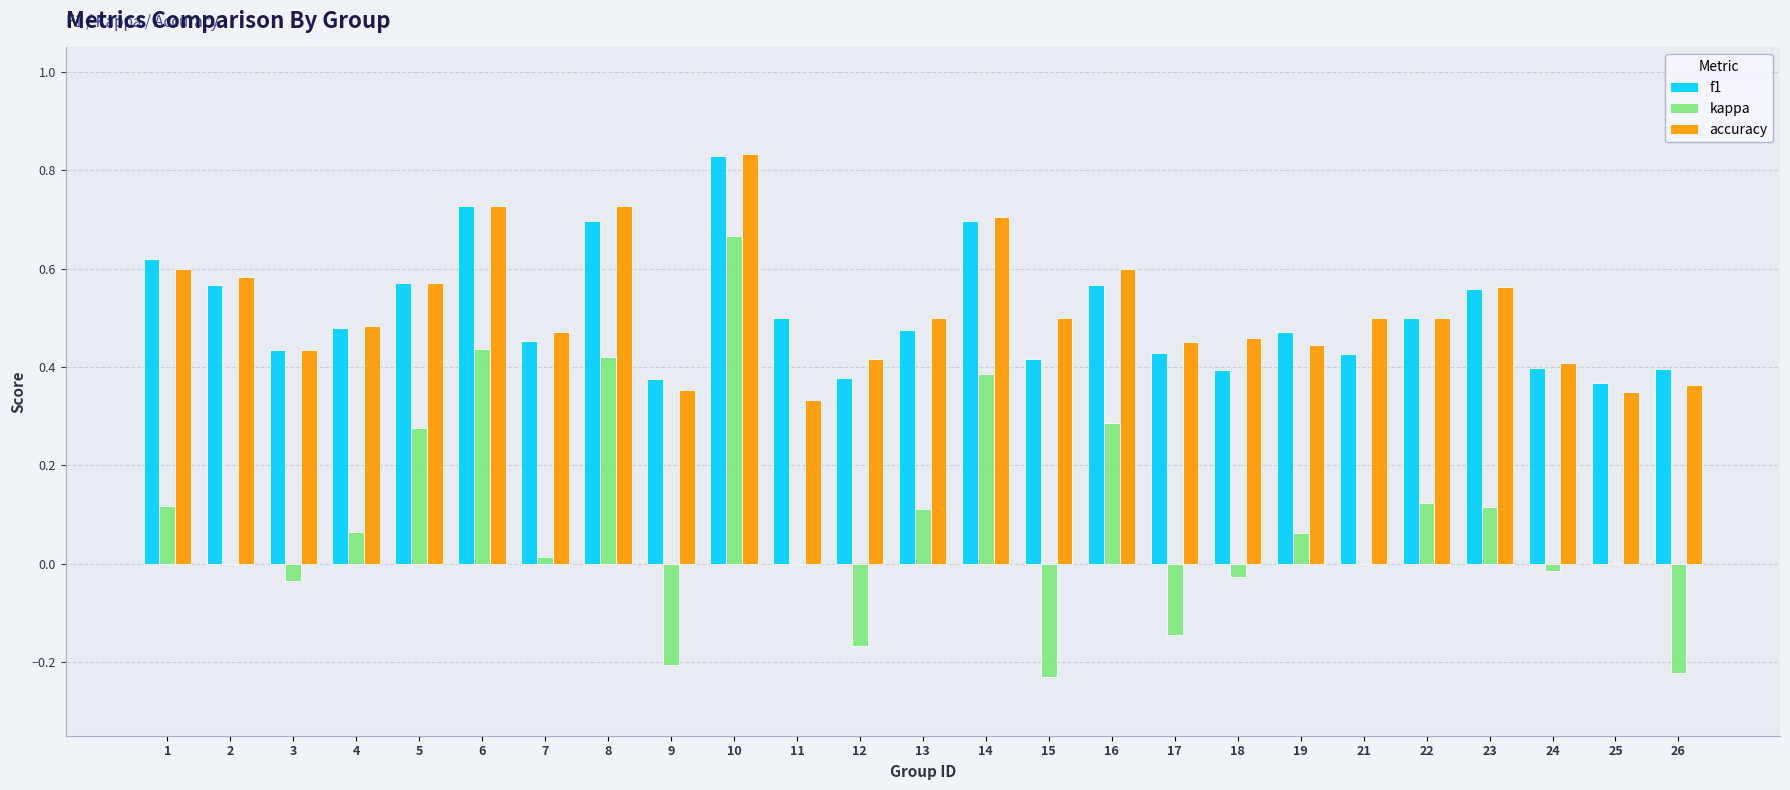

What is the sum of all accuracy values?

12.9